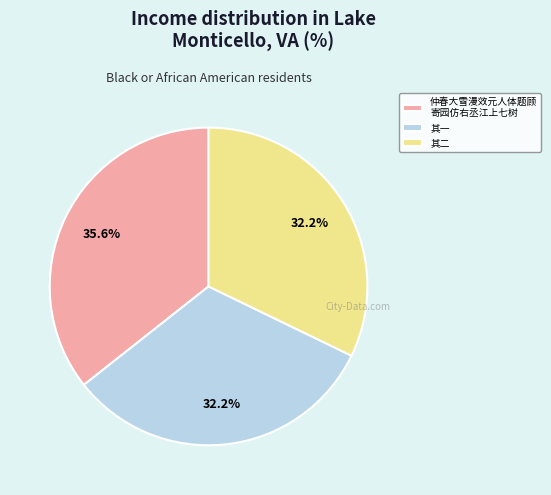

Does 其一 represent more than half of the total?

No